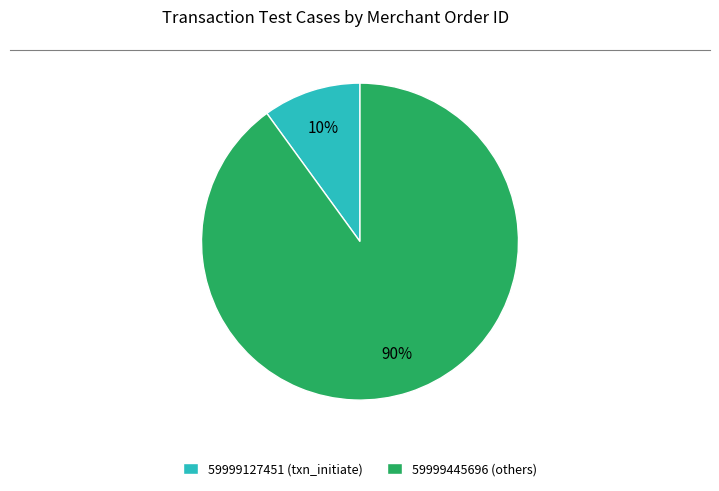

To the nearest percent, what is the average slice percentage?

50%